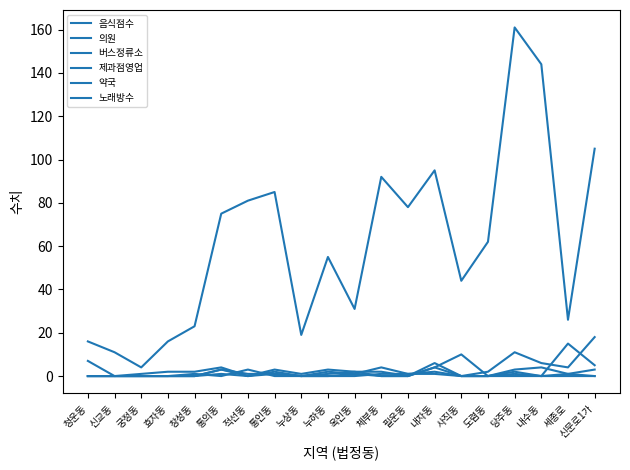

What is the difference between the 버스정류소 values at 청운동 and 당주동?

7